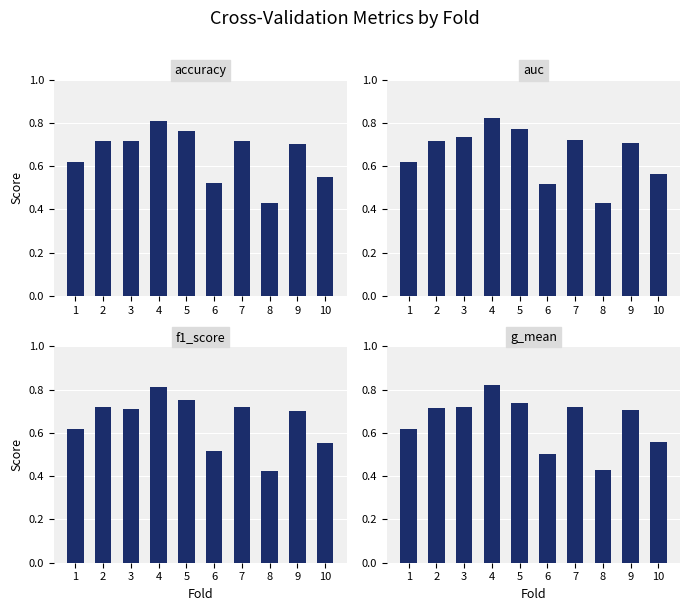

How many bars are there in each group?

4